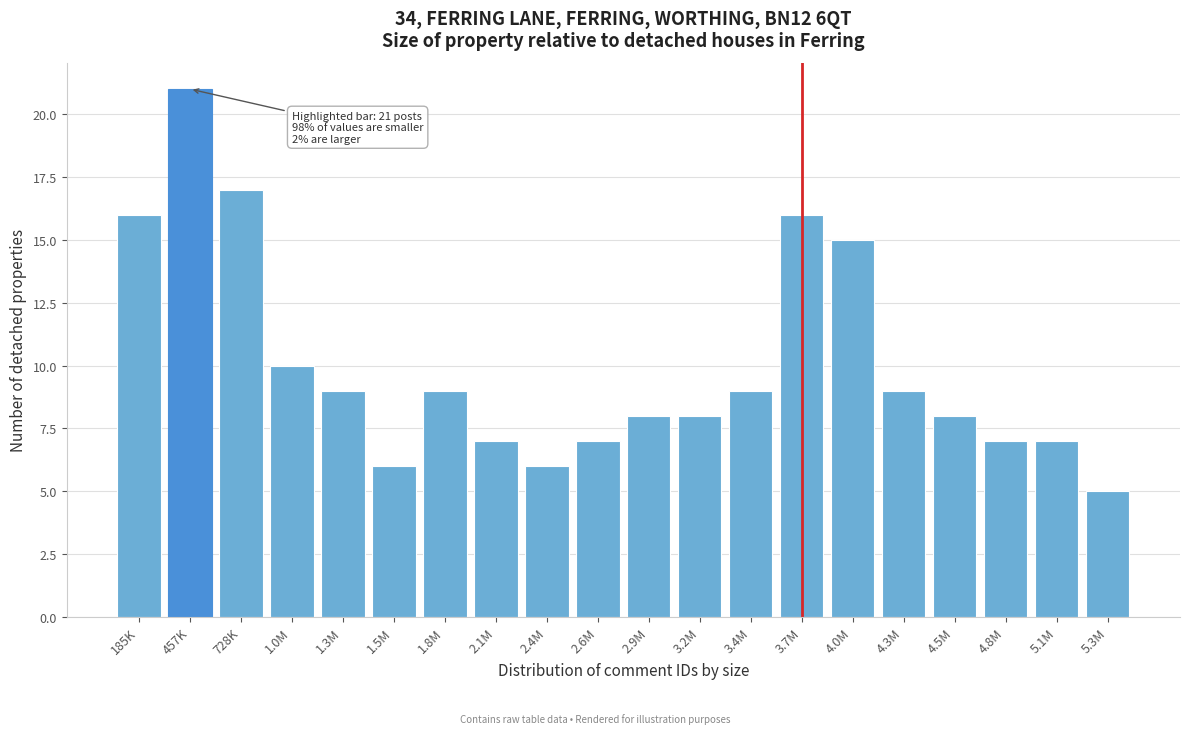

Reading left to right, extract all data points from this chart.

16	21	17	10	9	6	9	7	6	7	8	8	9	16	15	9	8	7	7	5